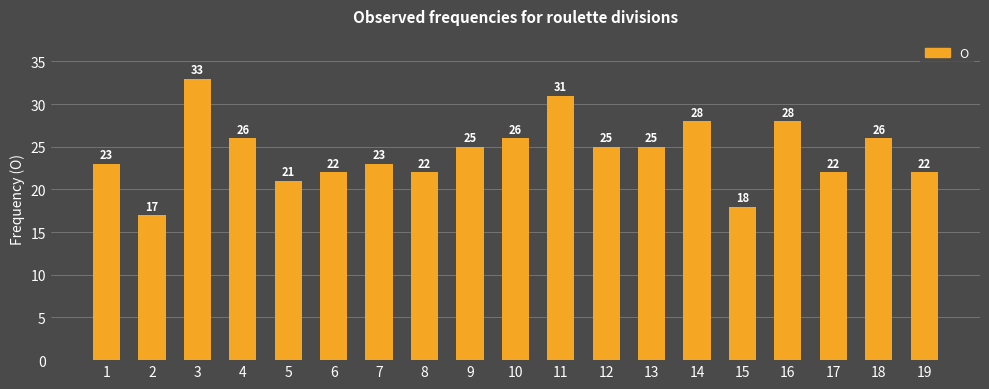

Reading right to left, transcribe all the data shown in this chart.

22	26	22	28	18	28	25	25	31	26	25	22	23	22	21	26	33	17	23